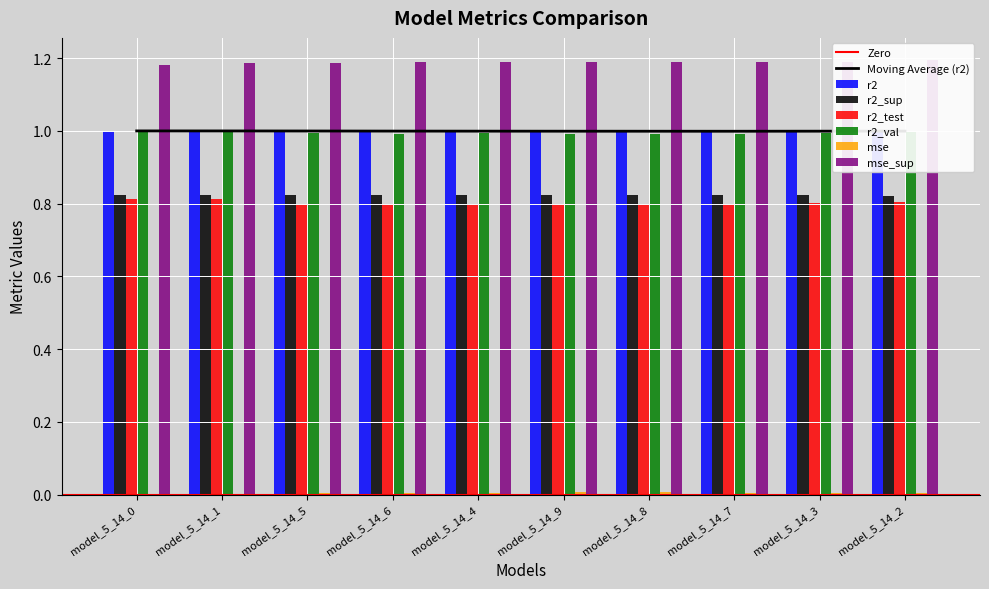

The r2_val series shows 1.0 at model_5_14_1. True or false?

True